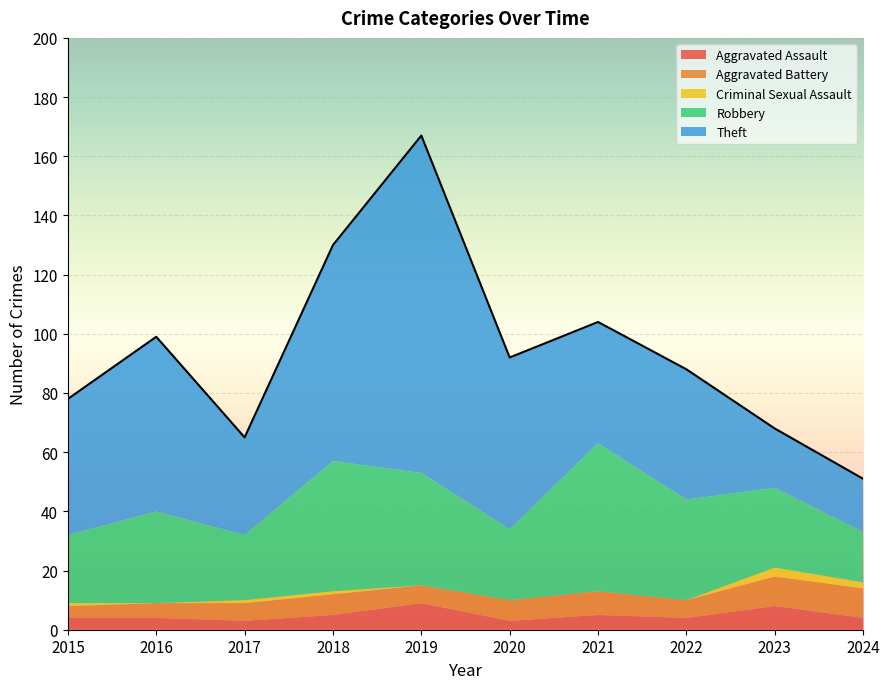

Is the value of Aggravated Battery at 2020 greater than the value of Criminal Sexual Assault at 2015?

Yes